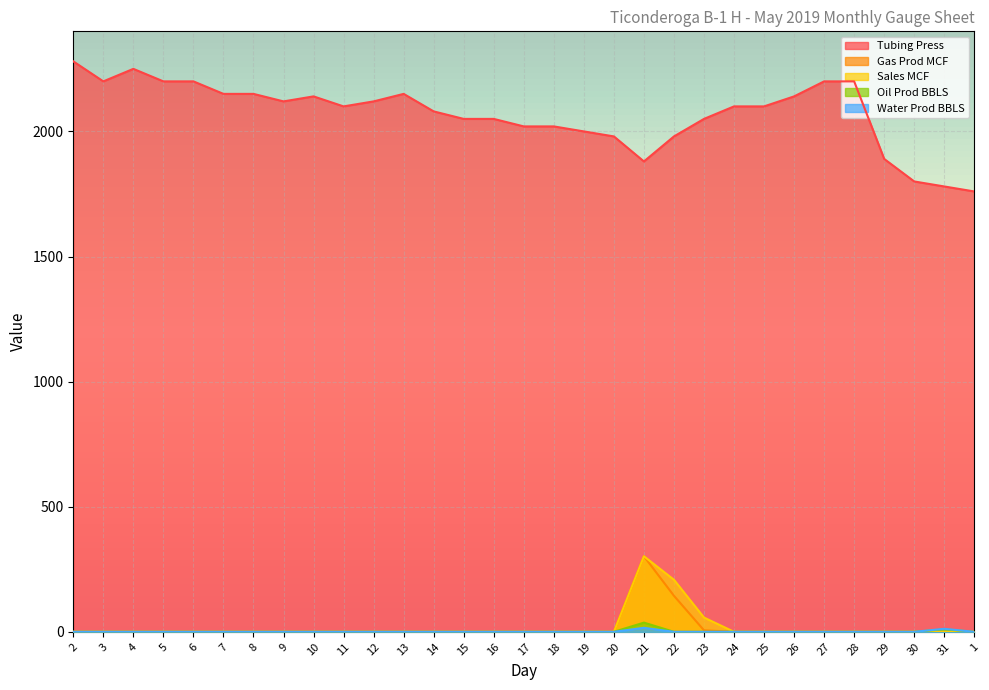

How many interior local valleys does the Tubing Press series have?

4